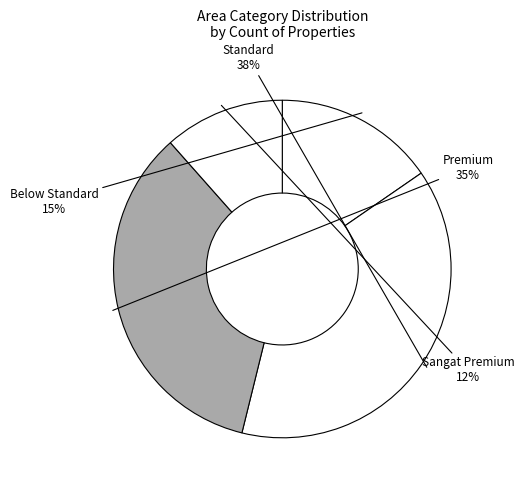

To the nearest percent, what is the average slice percentage?

25%